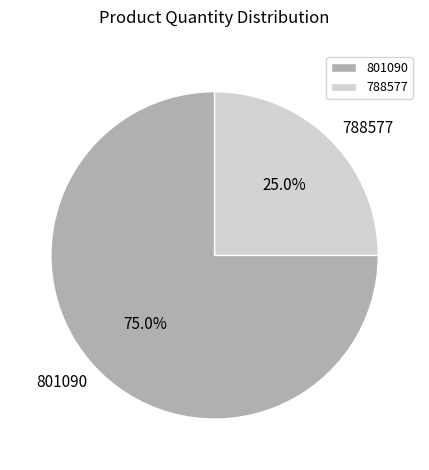

What is the largest slice in the pie chart?

801090